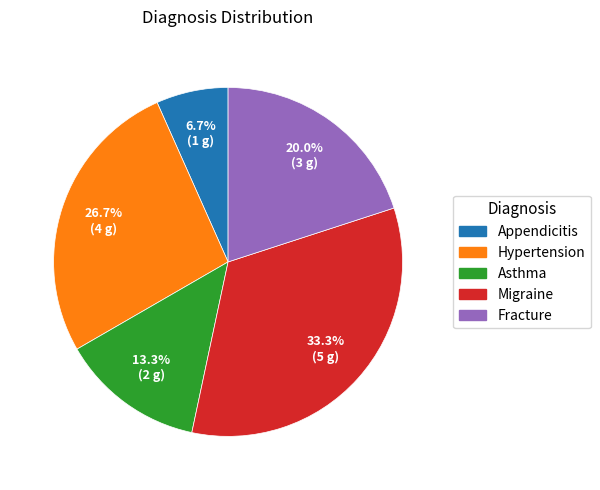

To the nearest percent, what is the combined percentage of Appendicitis and Asthma?

20%